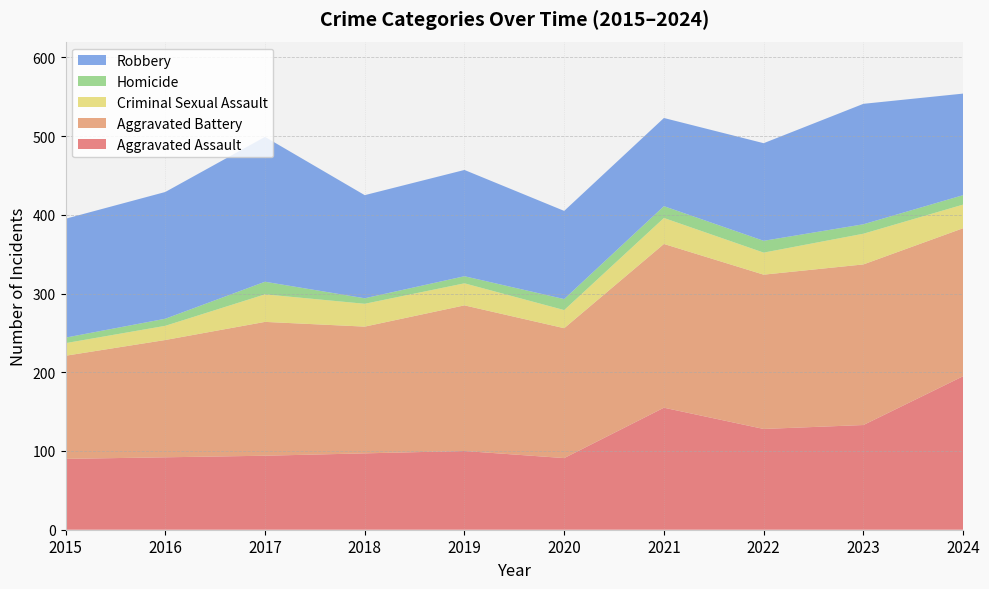

Reading left to right, what are all the values shown in this chart?

Aggravated Assault: 90	92	94	97	100	91	155	128	133	195
Aggravated Battery: 131	149	170	161	185	165	208	196	204	188
Criminal Sexual Assault: 16	18	35	29	28	23	33	28	39	30
Homicide: 7	9	16	7	9	14	15	15	12	12
Robbery: 151	161	184	131	135	112	112	124	153	129